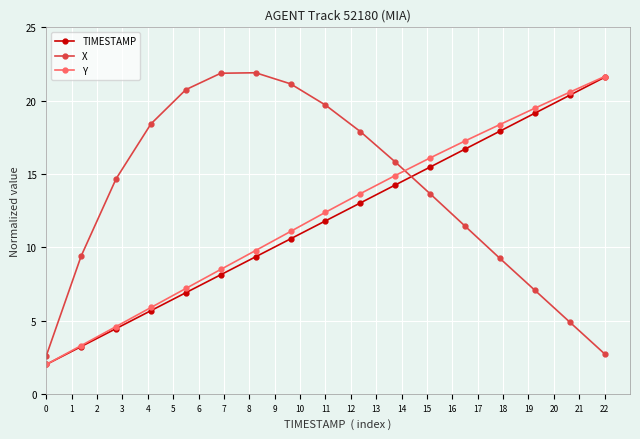

Which series has the largest total across all categories?

X